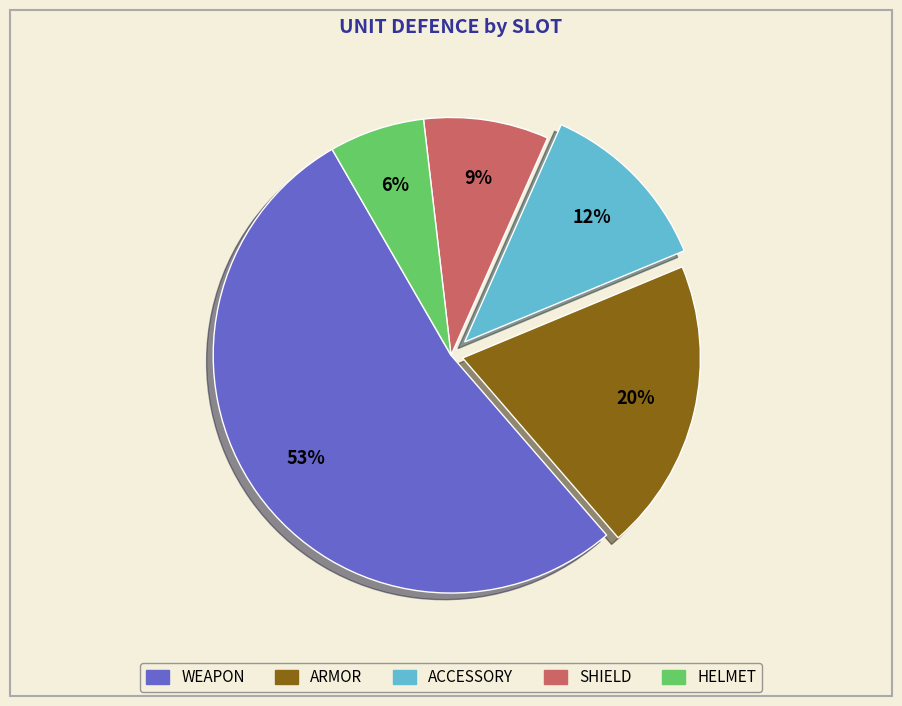

To the nearest percent, what is the average slice percentage?

20%